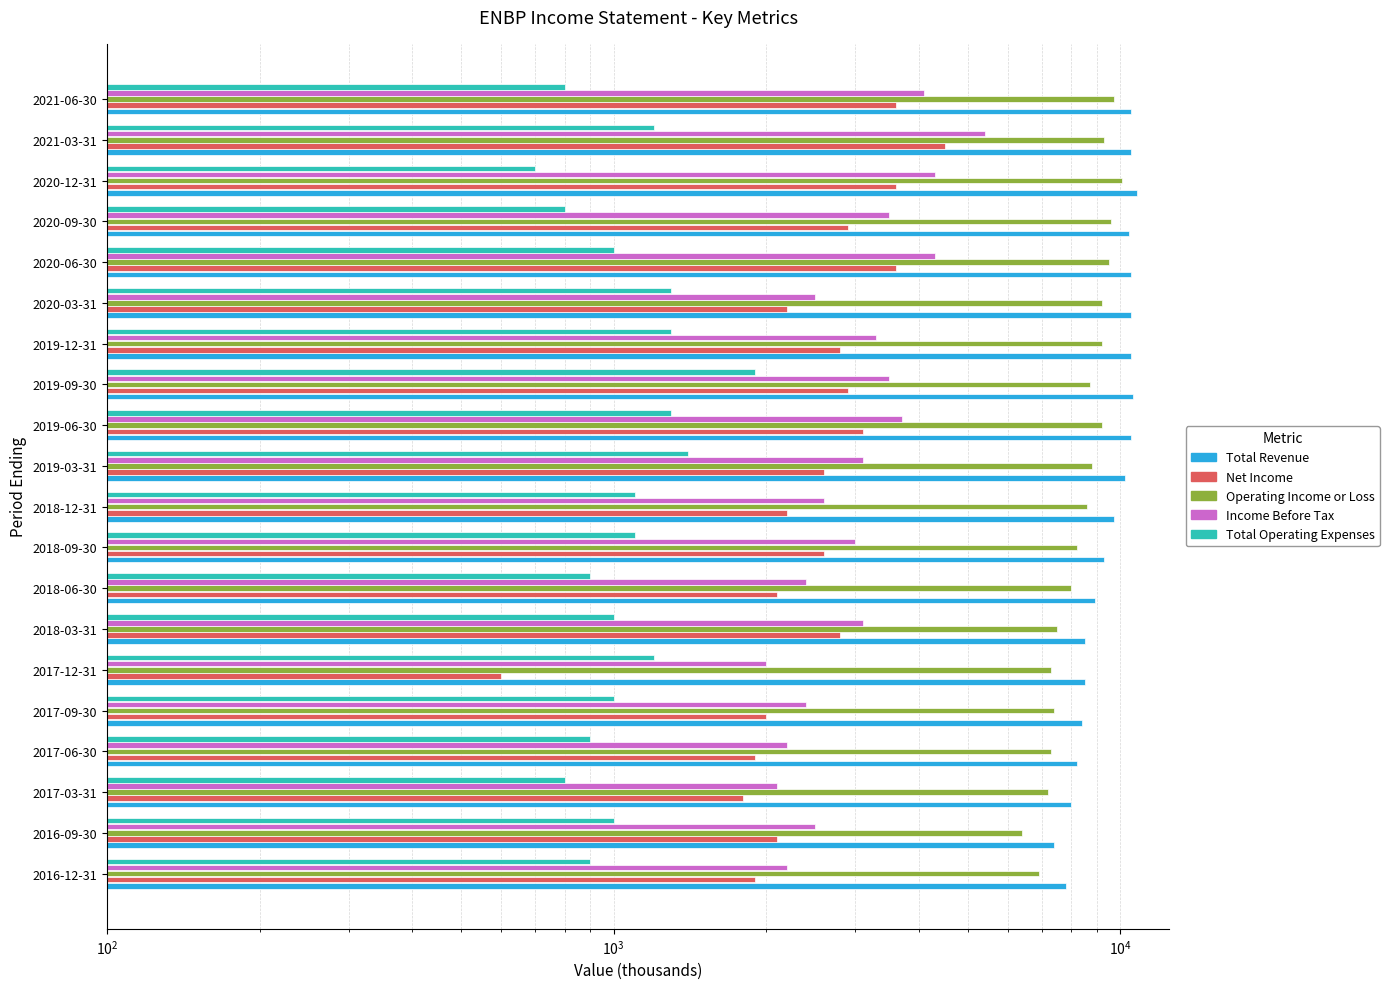

Reading left to right, transcribe all the data shown in this chart.

Total Revenue: 7800	7400	8000	8200	8400	8500	8500	8900	9300	9700	10200	10500	10600	10500	10500	10500	10400	10800	10500	10500
Net Income: 1900	2100	1800	1900	2000	600	2800	2100	2600	2200	2600	3100	2900	2800	2200	3600	2900	3600	4500	3600
Operating Income or Loss: 6900	6400	7200	7300	7400	7300	7500	8000	8200	8600	8800	9200	8700	9200	9200	9500	9600	10100	9300	9700
Income Before Tax: 2200	2500	2100	2200	2400	2000	3100	2400	3000	2600	3100	3700	3500	3300	2500	4300	3500	4300	5400	4100
Total Operating Expenses: 900	1000	800	900	1000	1200	1000	900	1100	1100	1400	1300	1900	1300	1300	1000	800	700	1200	800